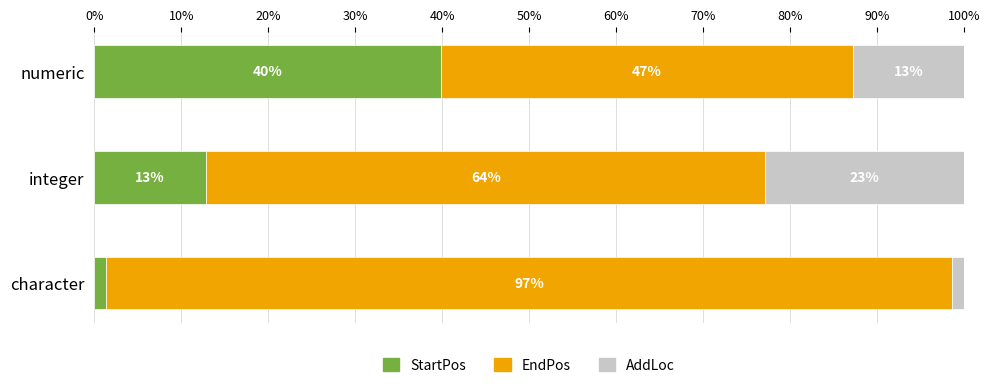

What are all the series names shown in the legend?

StartPos, EndPos, AddLoc